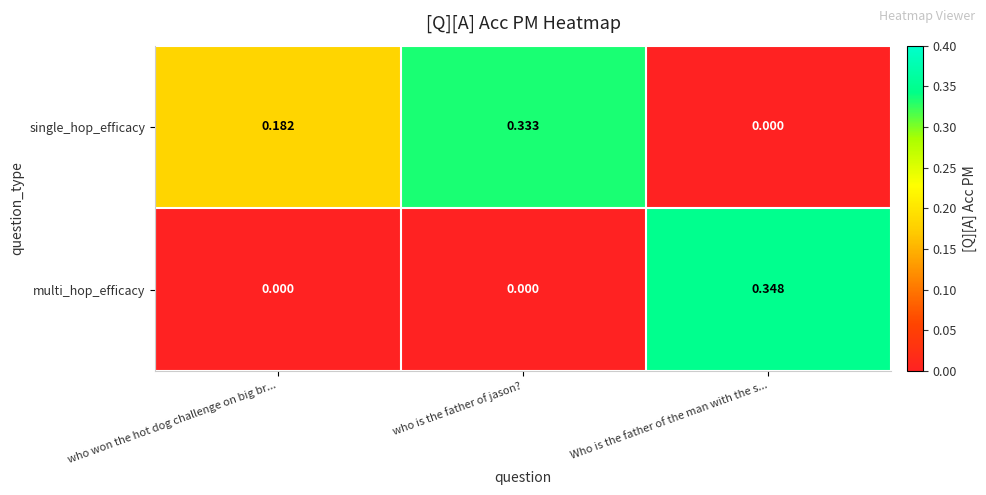

Where is single_hop_efficacy nearest to the value 0?

Who is the father of the man with the s...